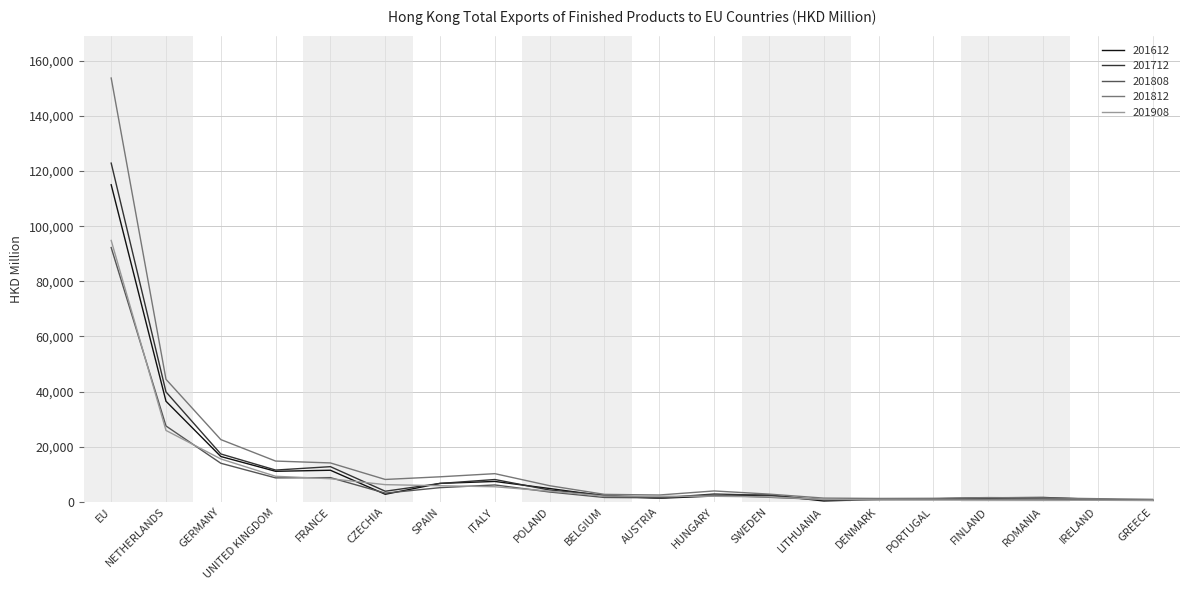

Between which two adjacent categories do 201612 and 201808 first intersect?

FRANCE and CZECHIA